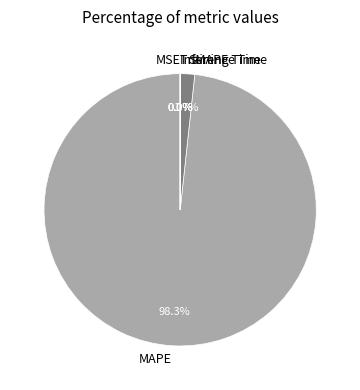

To the nearest percent, what is the combined percentage of MAPE and SMAPE?

100%